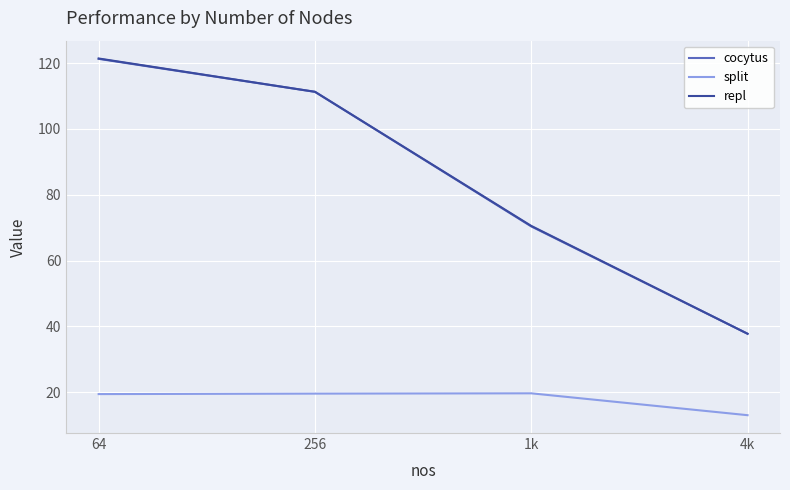

Is it true that cocytus equals 111.3 at 256?

True